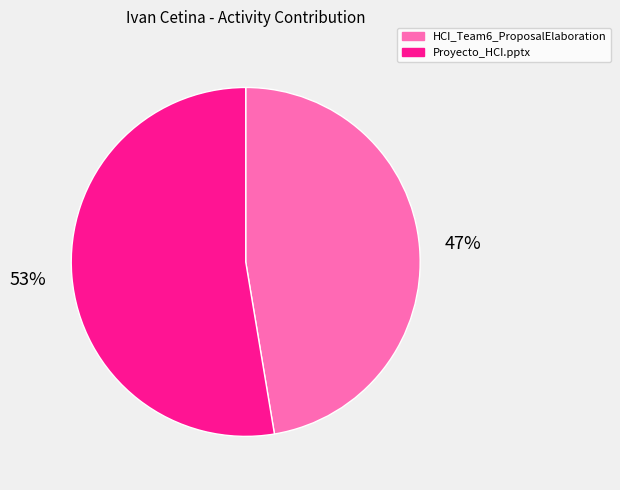

Is it true that Proyecto_HCI.pptx is 53% of the pie?

True